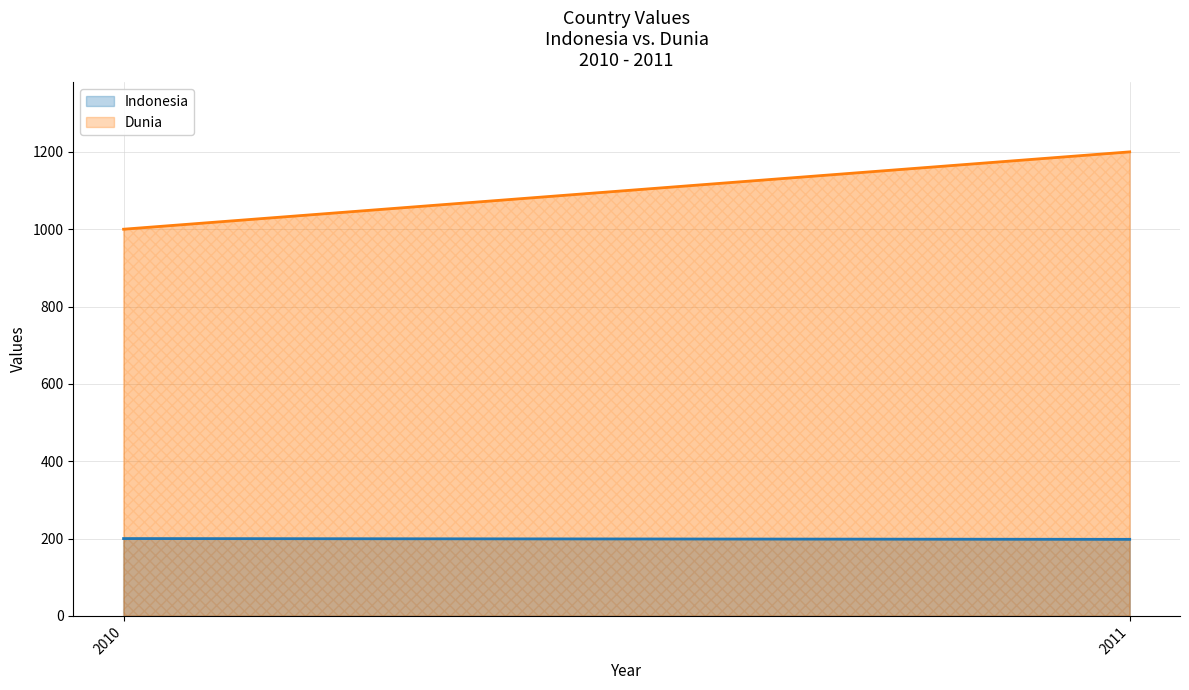

Which label corresponds to the largest value in the chart?

2011